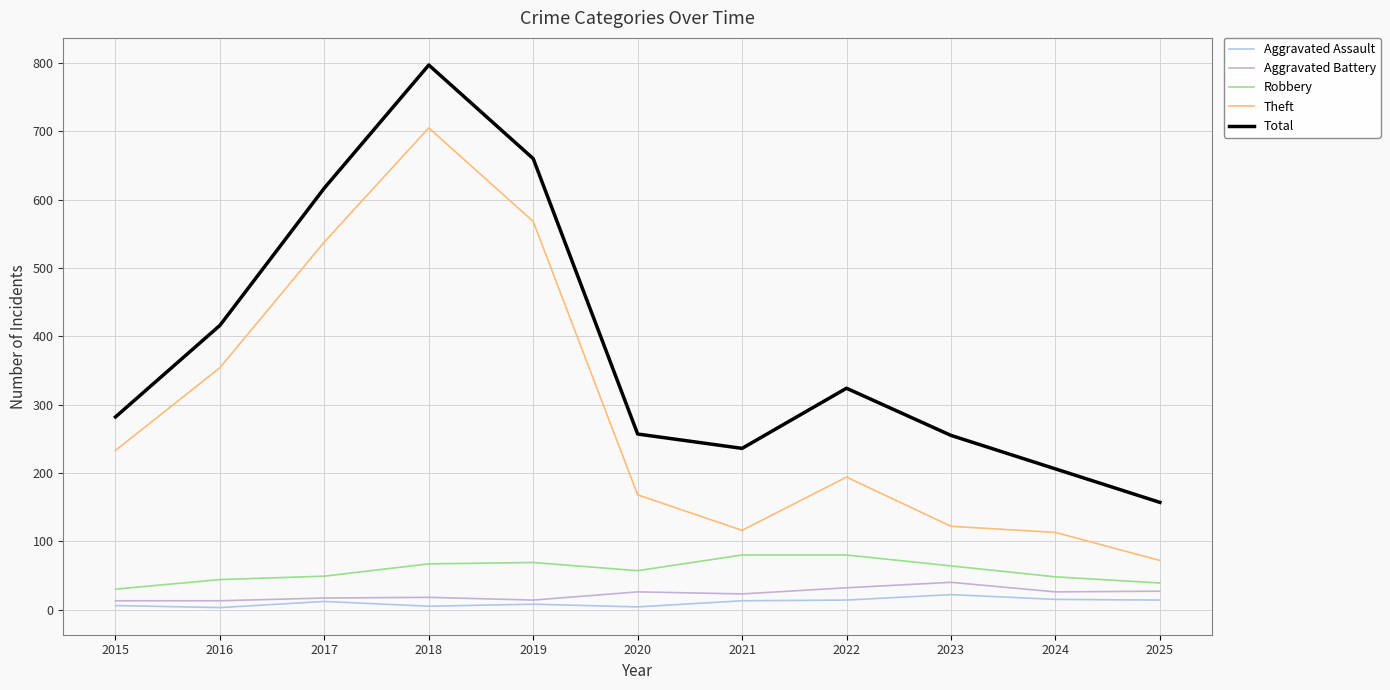

Is the value of Robbery at 2023 greater than the value of Theft at 2019?

No